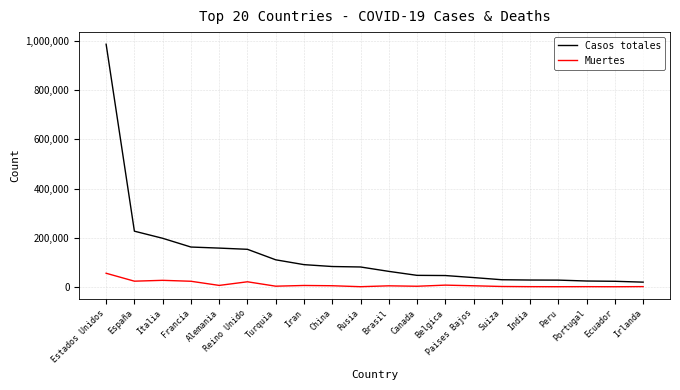

Which category has the highest value in the Muertes series?

Estados Unidos